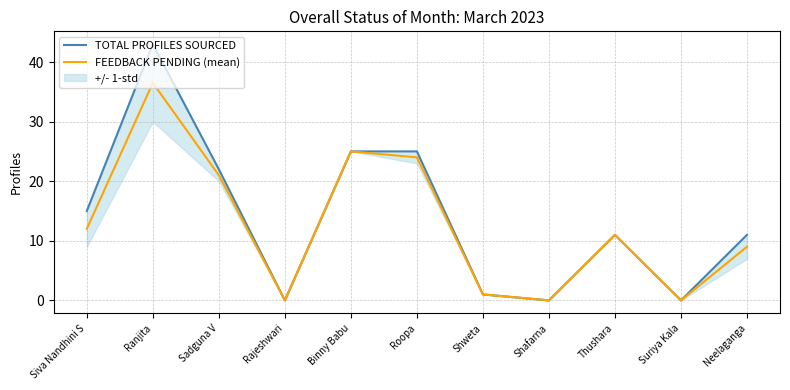

Where is FEEDBACK PENDING (mean) nearest to the value 18?

Sadguna V